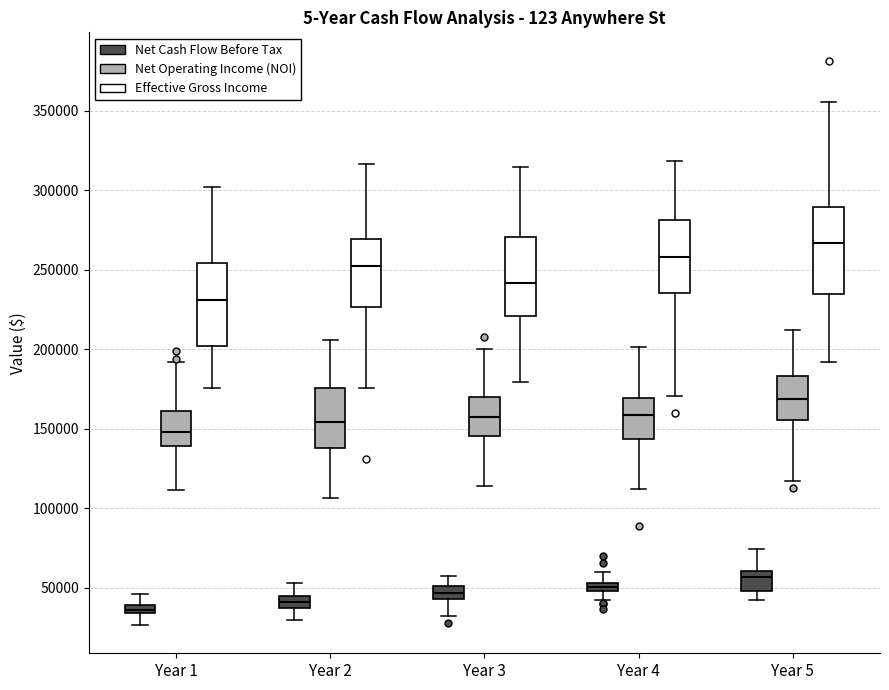

Where is the upper edge of the box for Year 4 (Net Cash Flow Before Tax) on the y-axis? The values are not printed on the chart, so give them approximately, as read against the axis.

55000